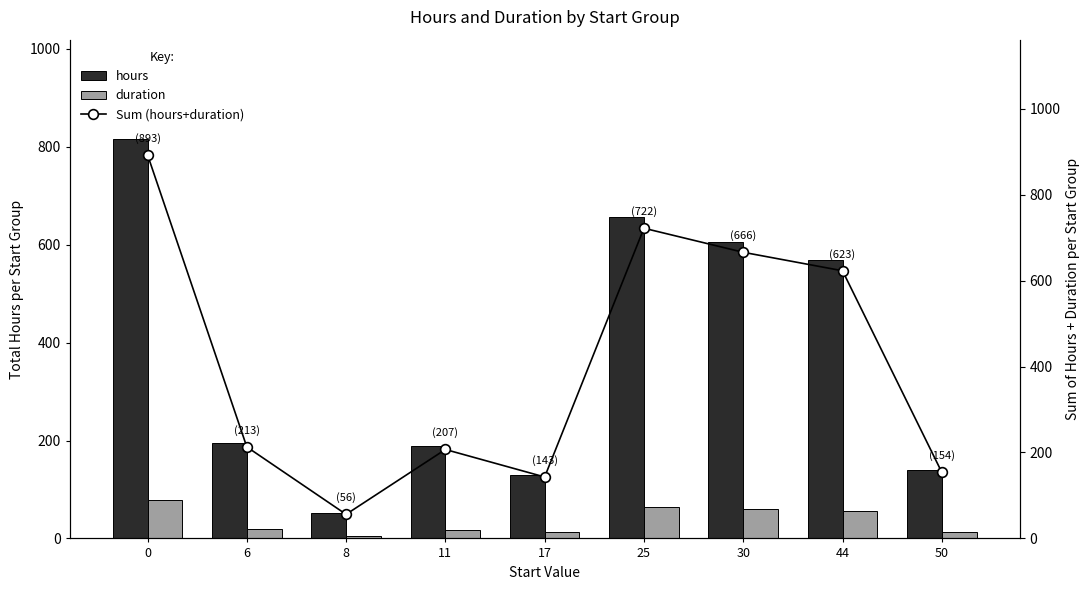

What is the value of the duration bar at the 6th from the left?

65